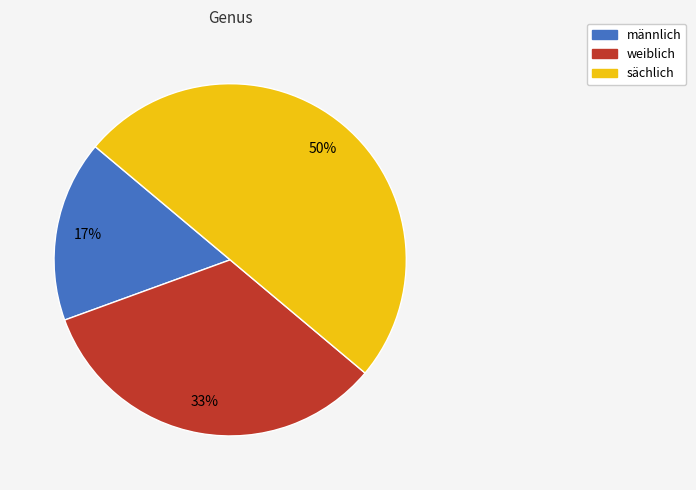

To the nearest percent, what is the combined percentage of weiblich and sächlich?

83%